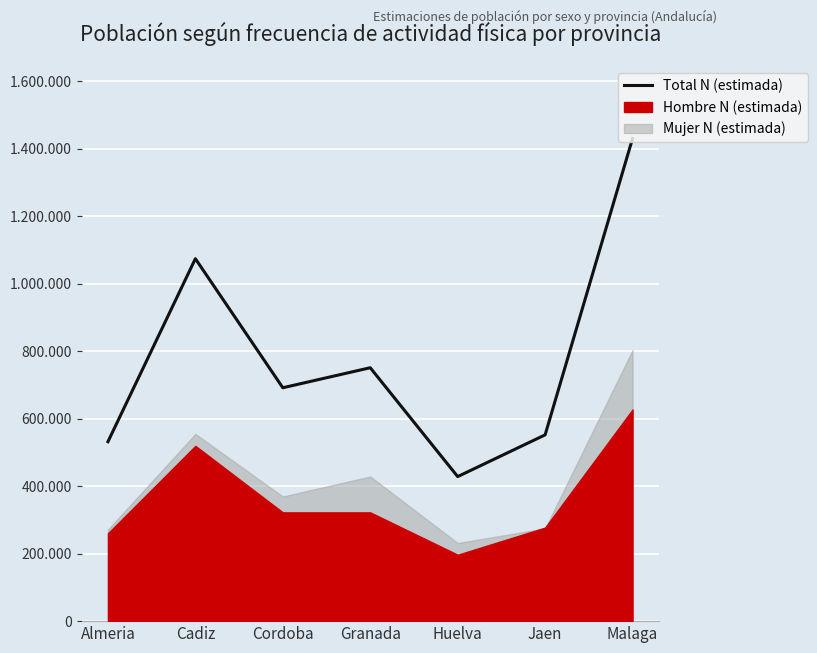

Does the chart display data point markers on the line(s)?

No